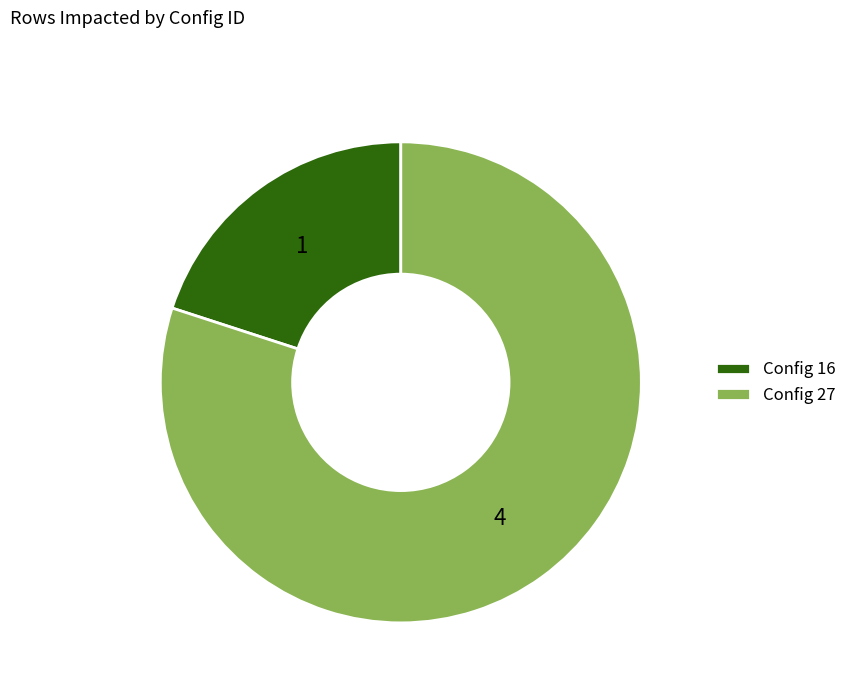

The Config 16 slice represents 20% of the pie. True or false?

True